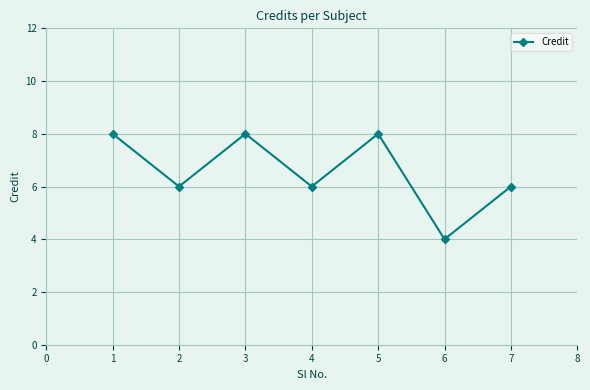

True or false: the data shows 6 at 4.

True